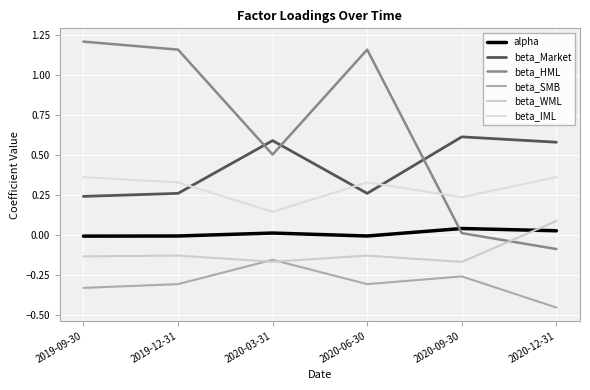

What is the value of the beta_SMB point at the 4th from the left?

-0.3